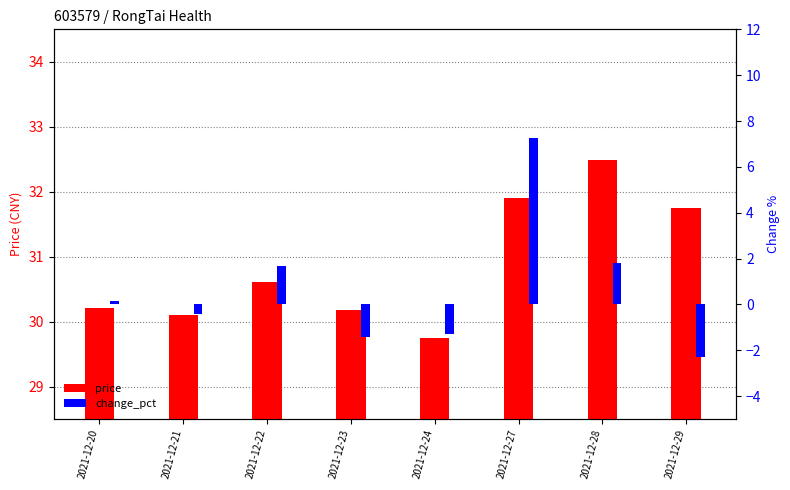

What are all the series names shown in the legend?

price, change_pct